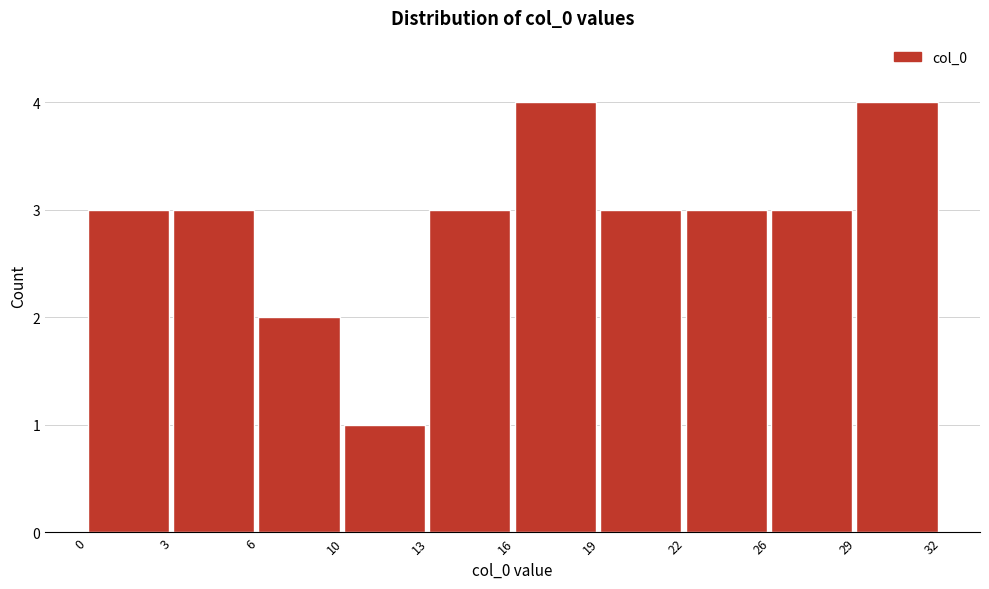

Reading right to left, what are all the values shown in this chart?

4	3	3	3	4	3	1	2	3	3